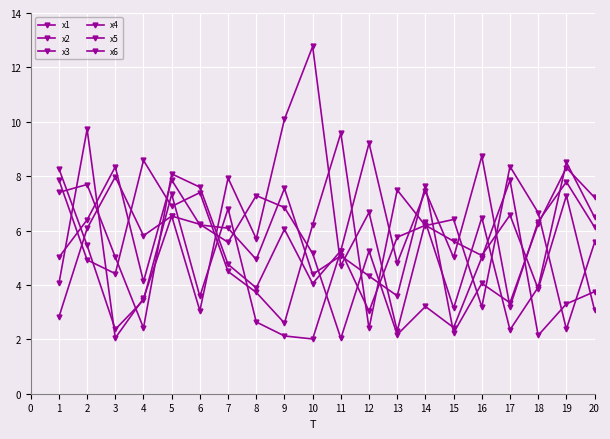

What is the sum of the x3 values at 6 and 15?

13.8